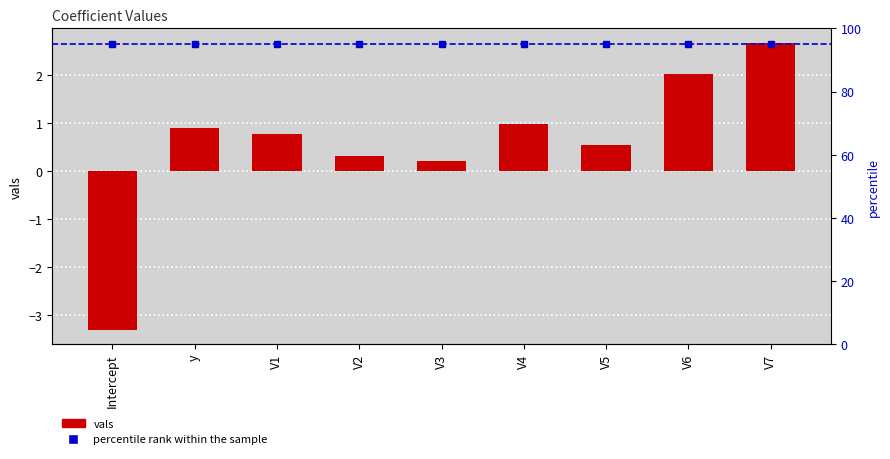

Between V3 and y, which is larger?

y